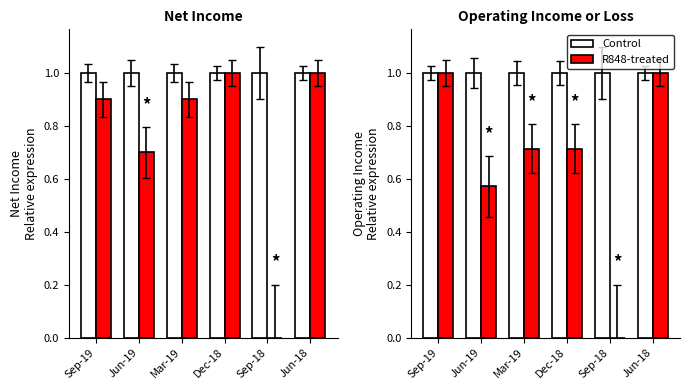

Are the bars grouped side by side (vs. stacked)?

Yes